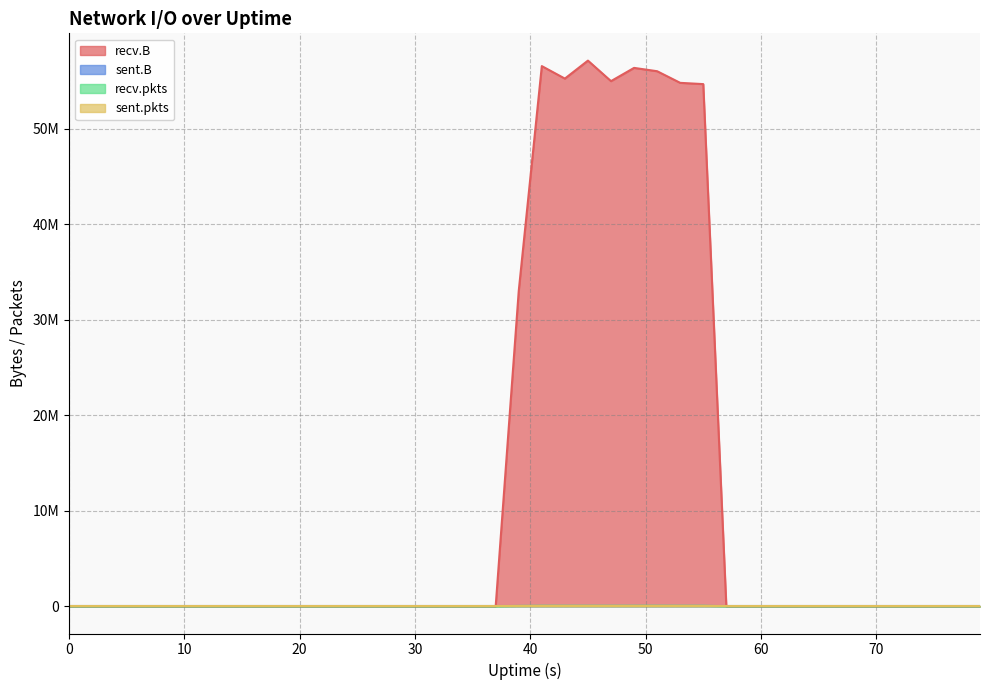

The recv.B series shows 19159841 at 21. True or false?

False